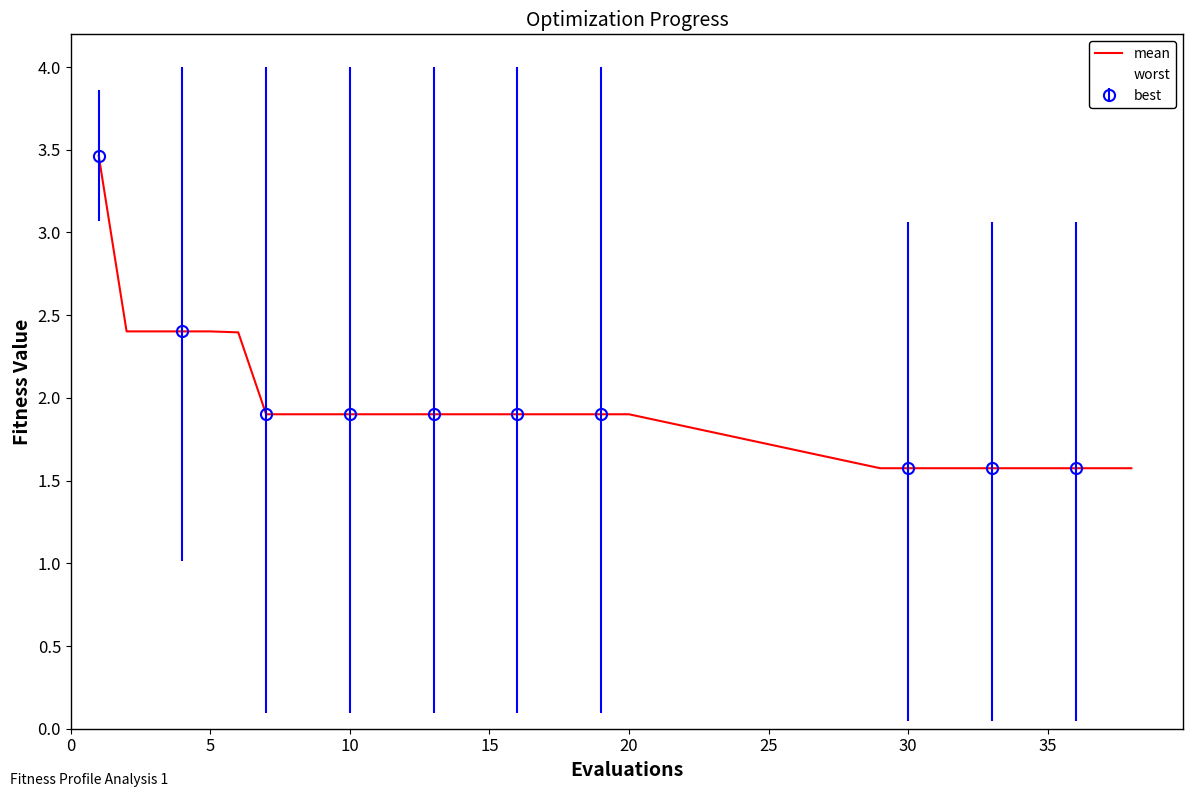

The value of worst at 20 is 4.0. True or false?

True